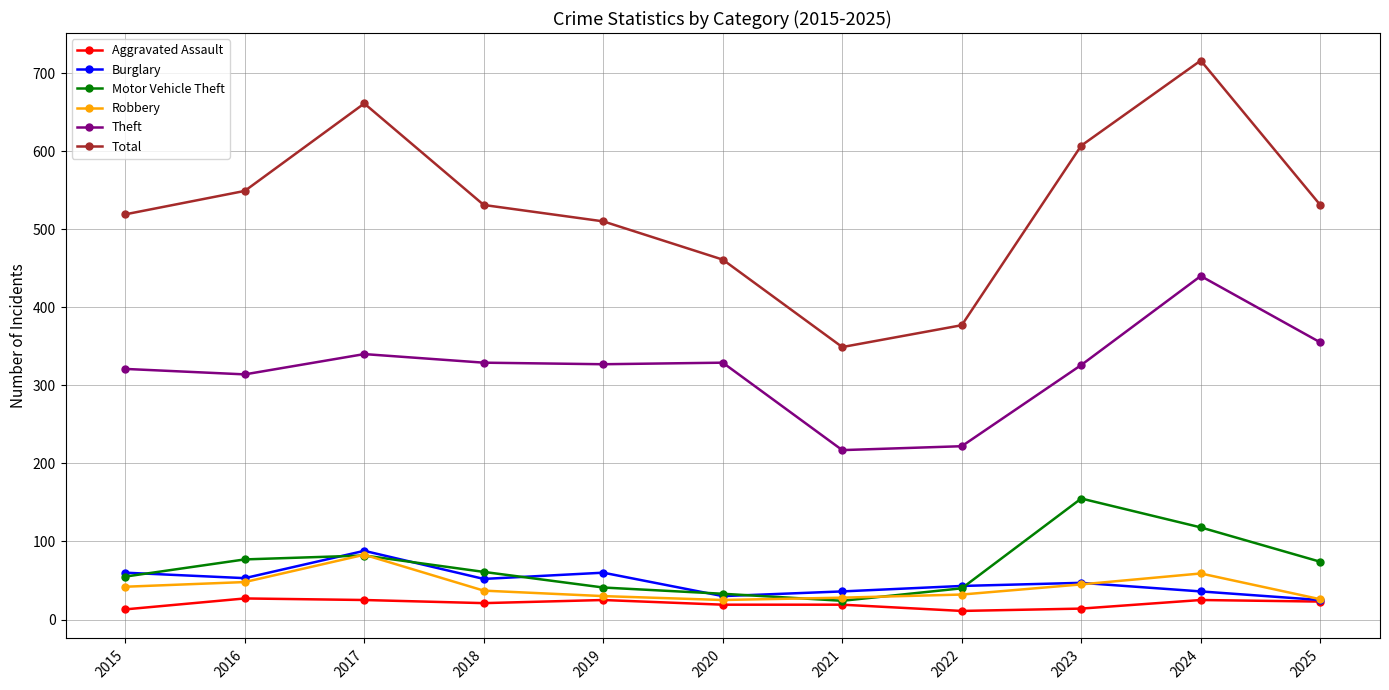

What is the sum of the Motor Vehicle Theft values at 2023 and 2022?

195